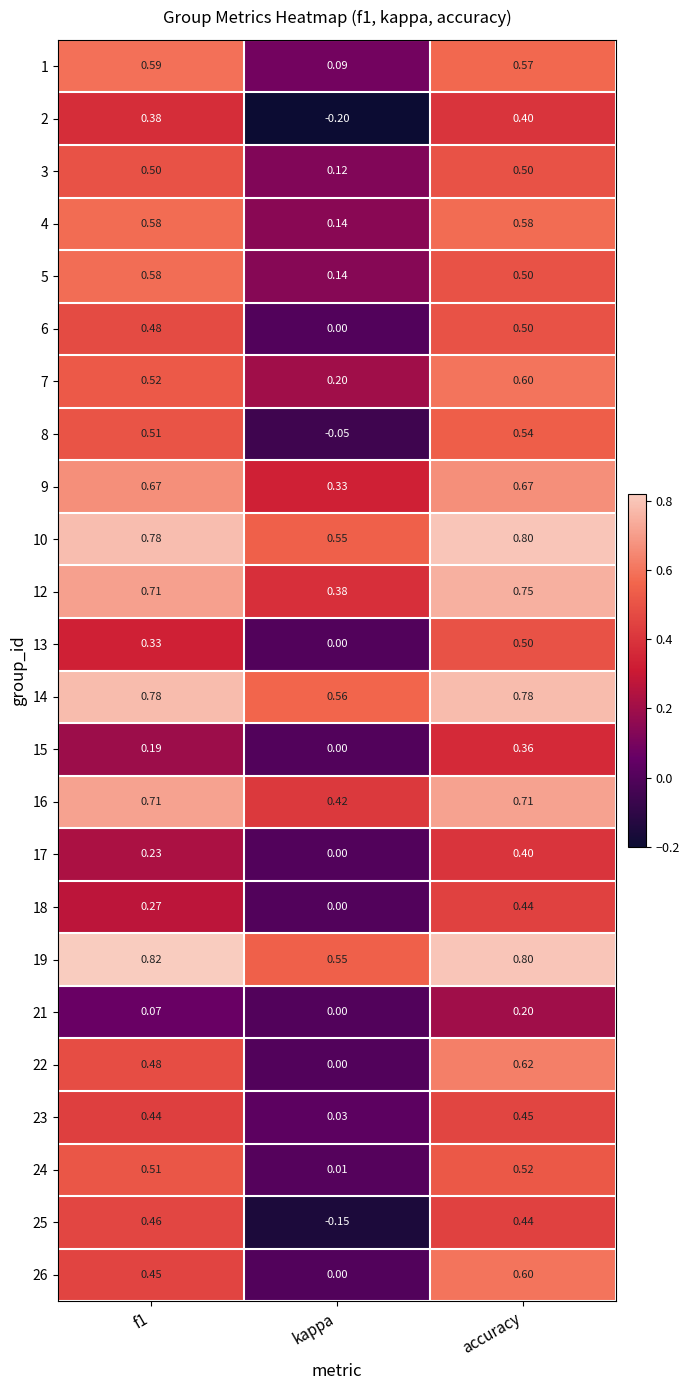

At which label does 18 reach its minimum?

kappa